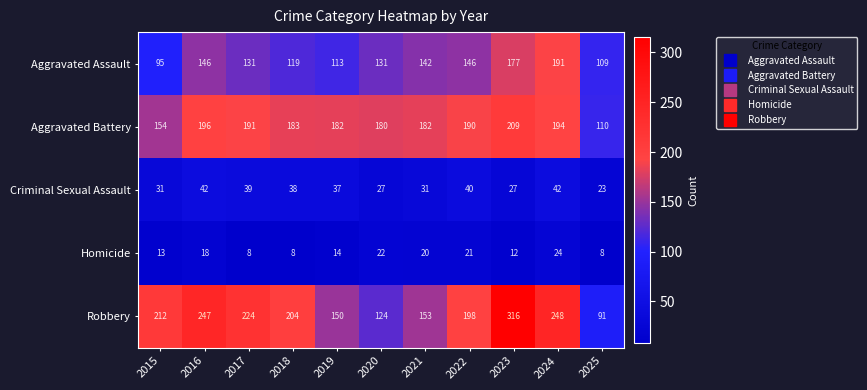

What is the lowest value of the Criminal Sexual Assault series?

23